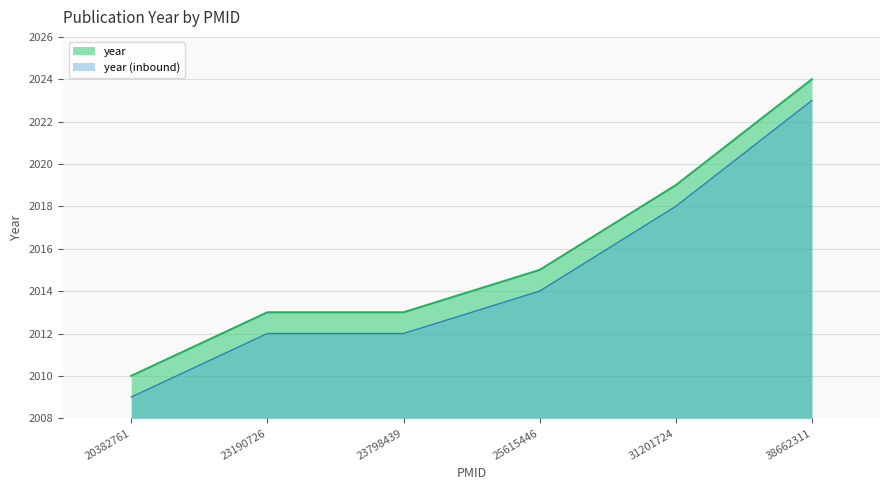

Count the values in the range 2013 to 2019.

4